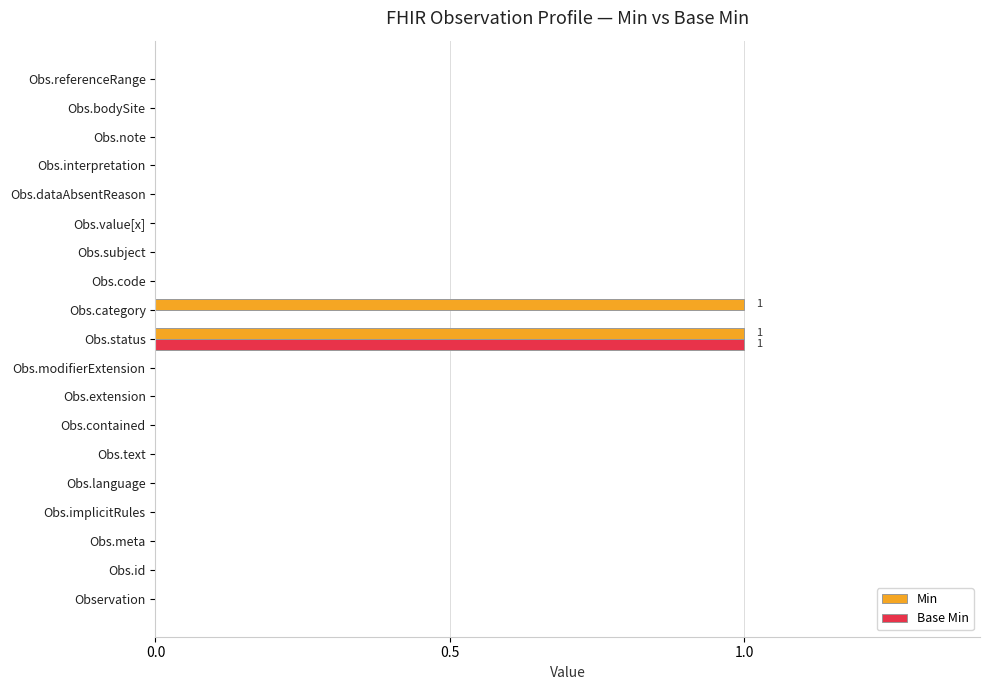

True or false: Base Min has a value of 0 at Obs.value[x].

True